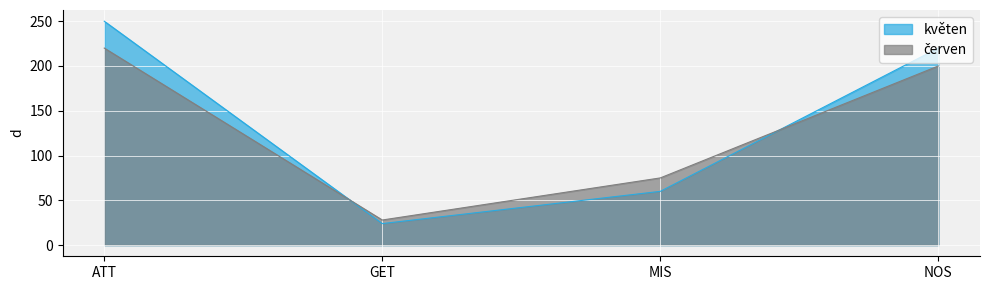

Which category has the lowest value across all series?

GET